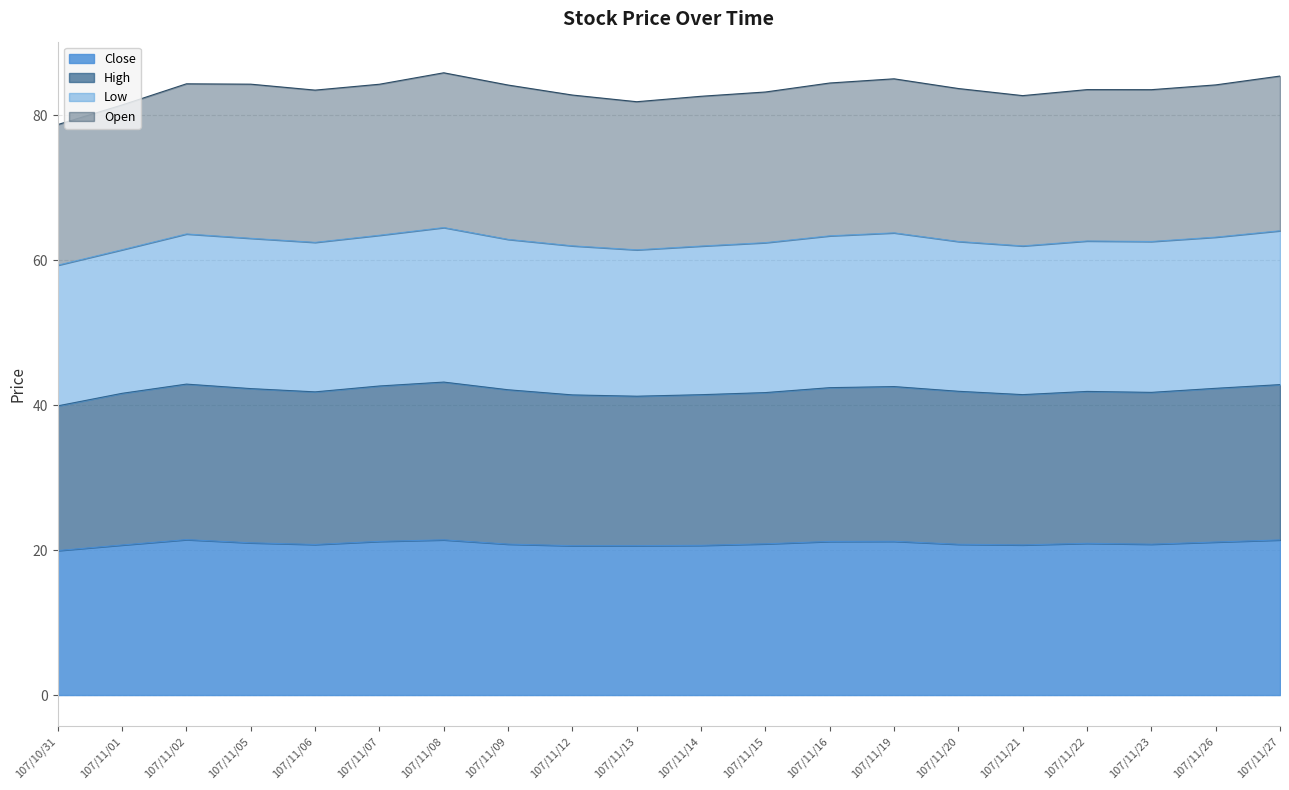

What is the lowest value of the High series?

39.9